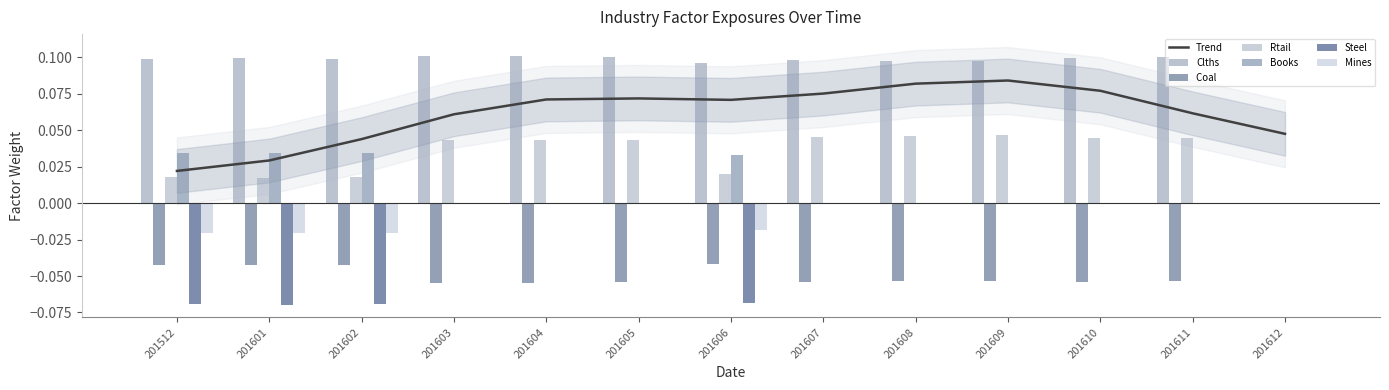

The Mines series shows -0.0 at 201611. True or false?

False